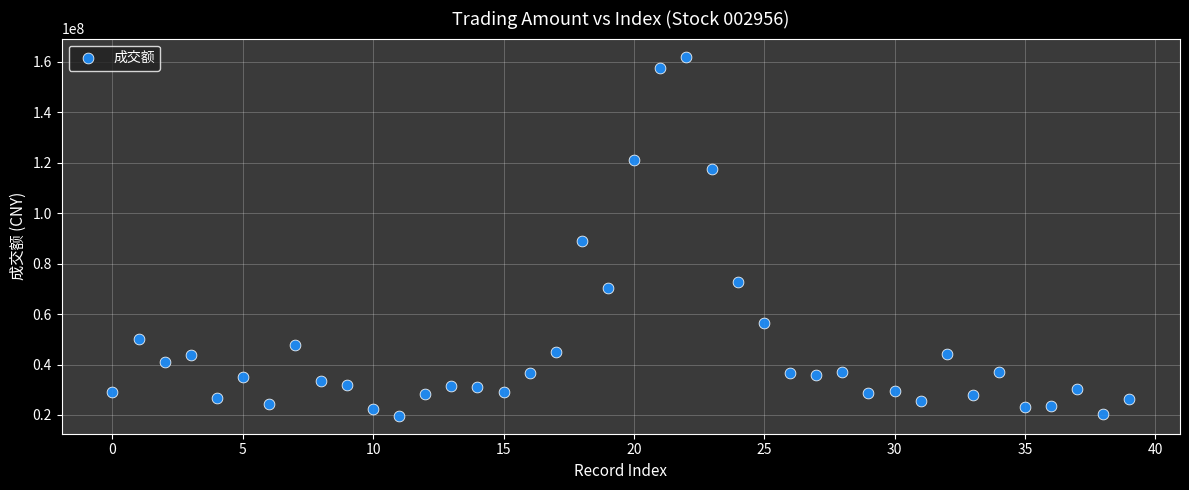

What Y value in the scatter plot is closest to 90904084?

88817438.8